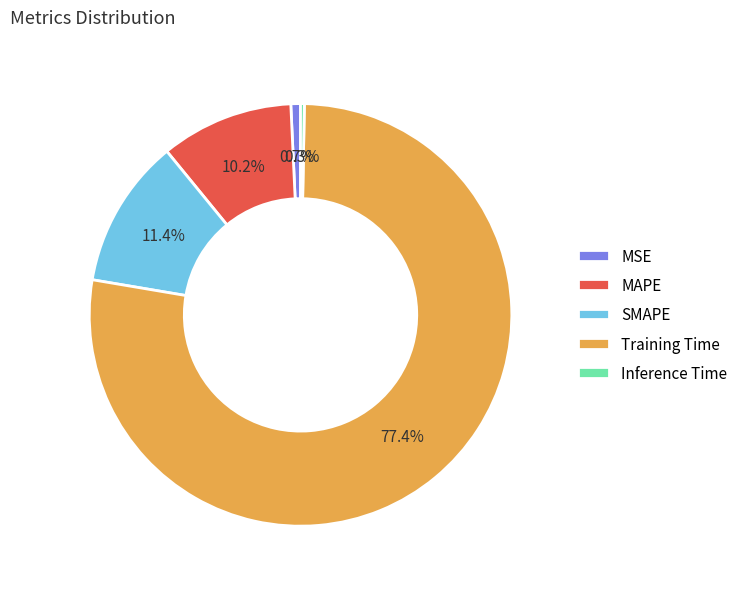

How many slices are in this pie chart?

5